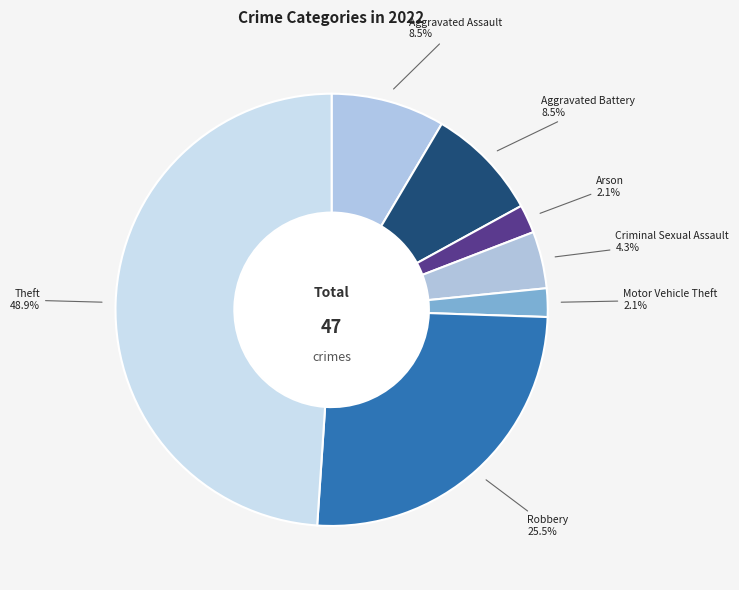

Between Criminal Sexual Assault and Robbery, which is larger?

Robbery